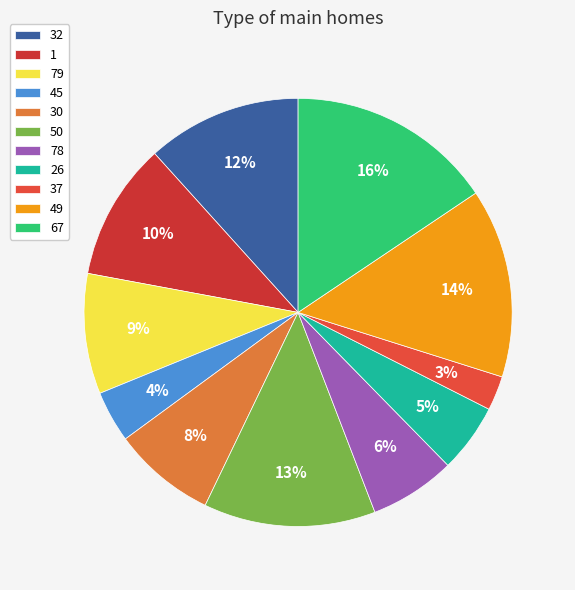

To the nearest percent, what percentage of the pie is 49?

14%